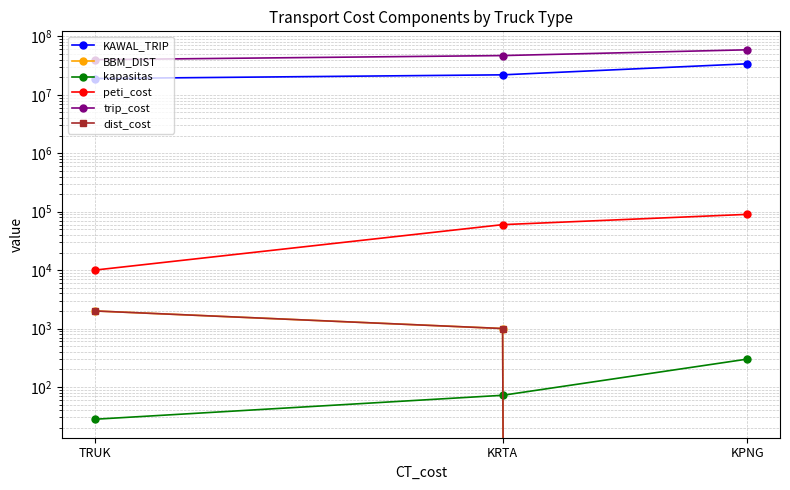

Which has a higher value, KRTA or TRUK?

KRTA